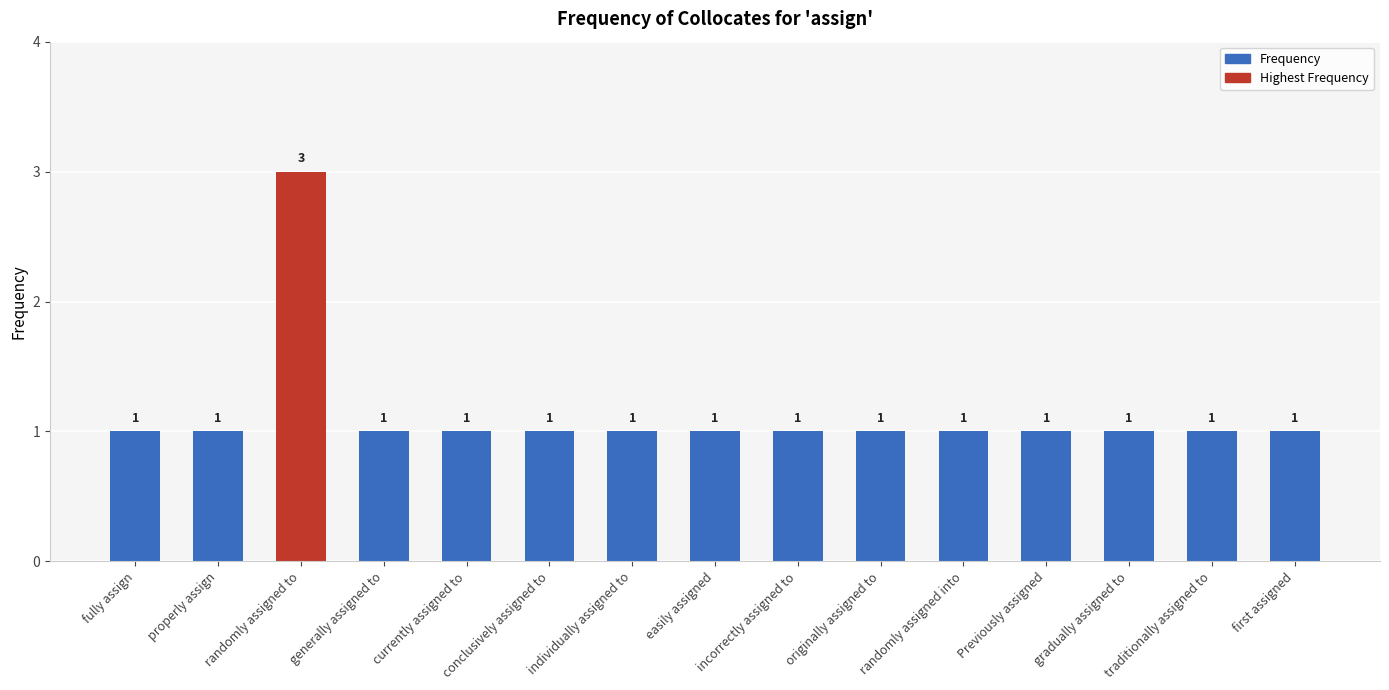

The chart shows a value of 1 at incorrectly assigned to. True or false?

True